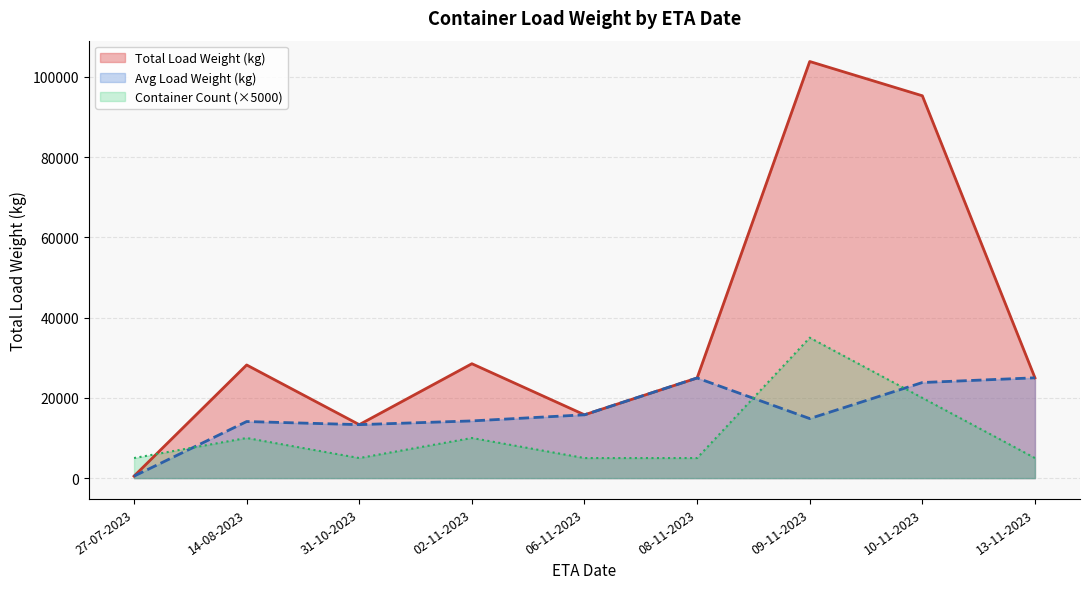

Does the chart display data point markers on the line(s)?

No